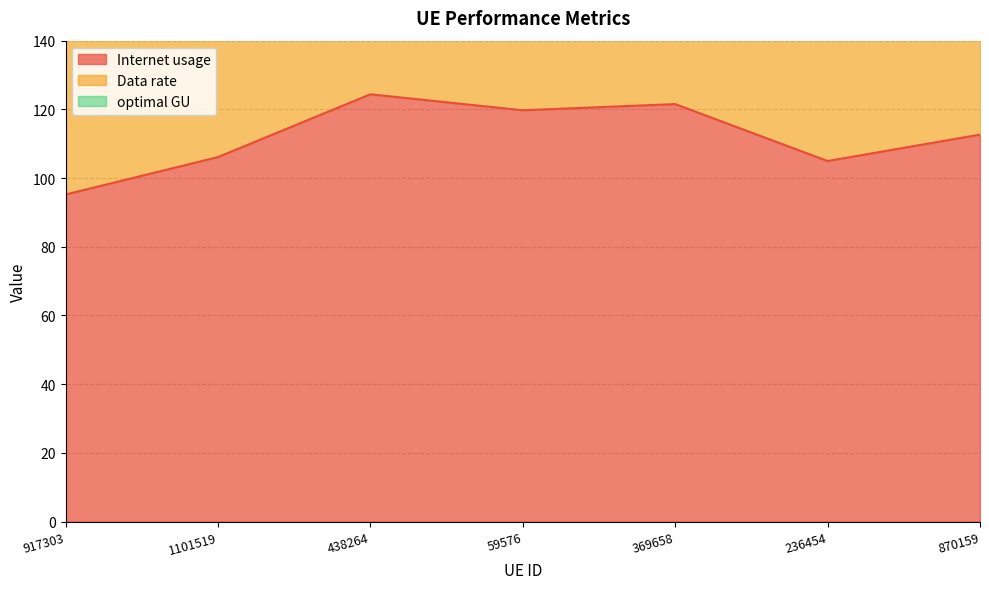

True or false: optimal GU and Internet usage cross at least once.

False